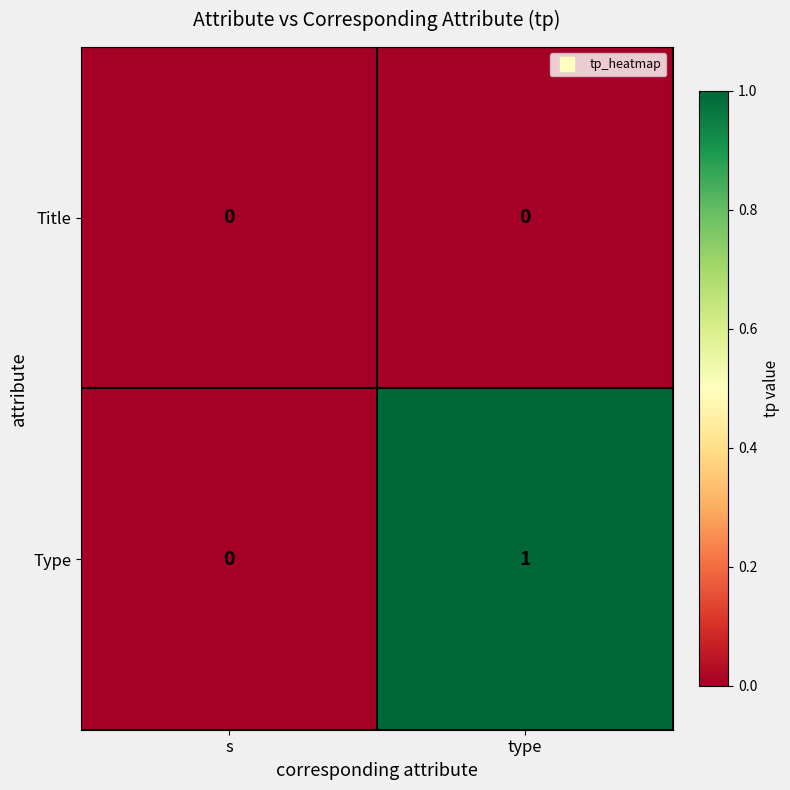

Between s and type, which series saw the biggest shift?

Type